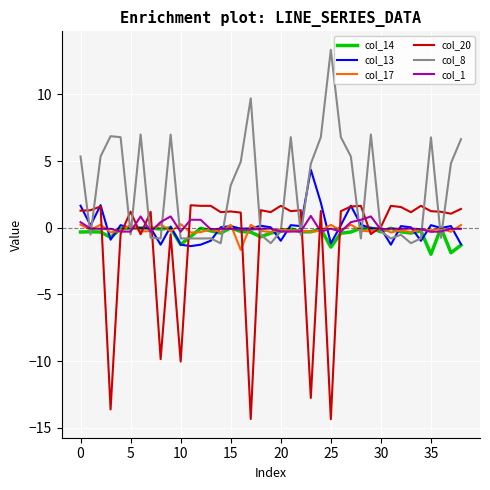

What is the maximum value shown in the chart?

13.3